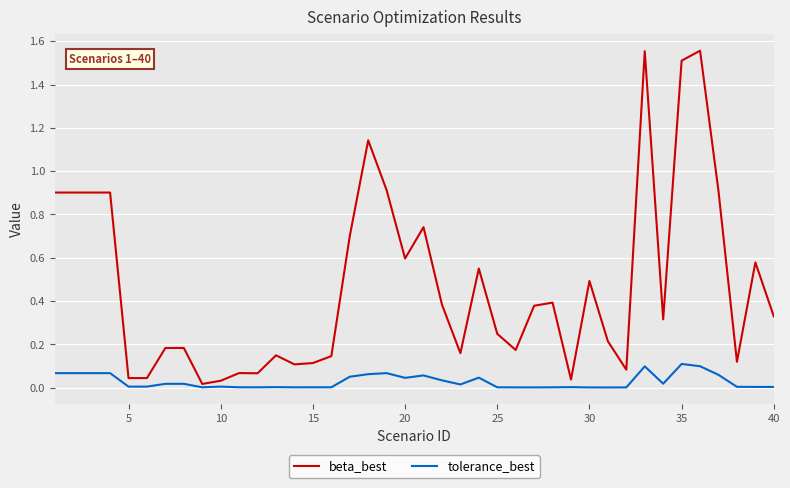

True or false: tolerance_best and beta_best intersect in this chart.

False